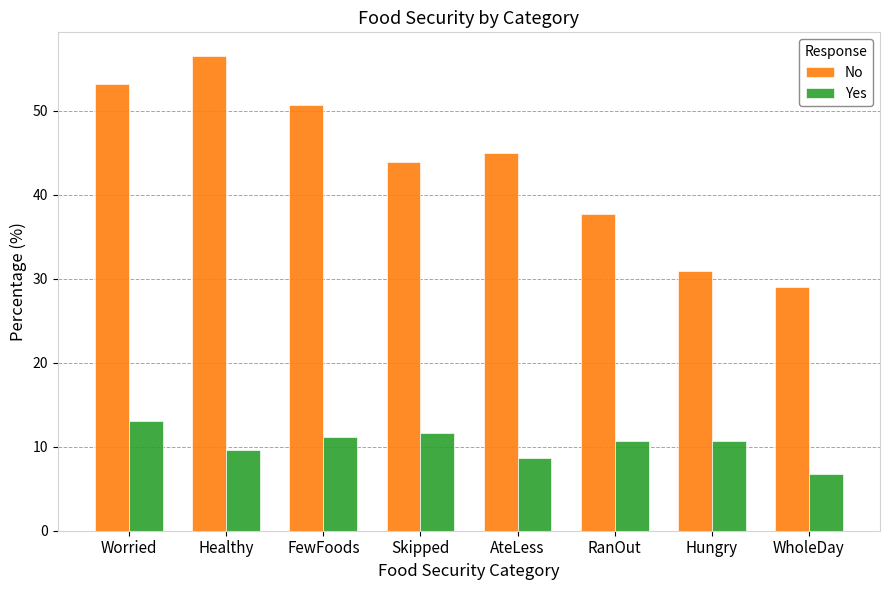

How many bars are there in each group?

2